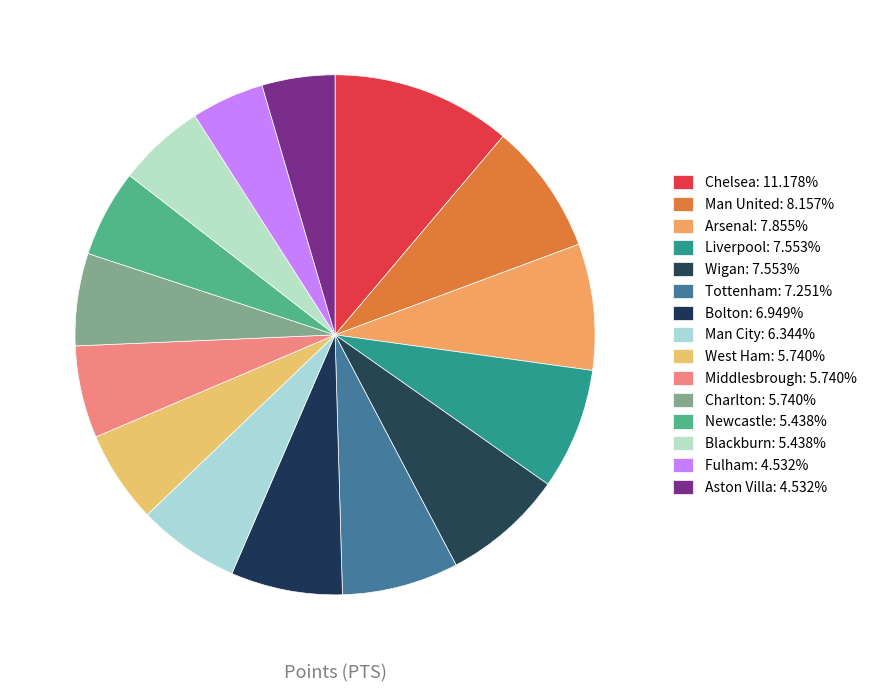

How many segments does this pie chart have?

15